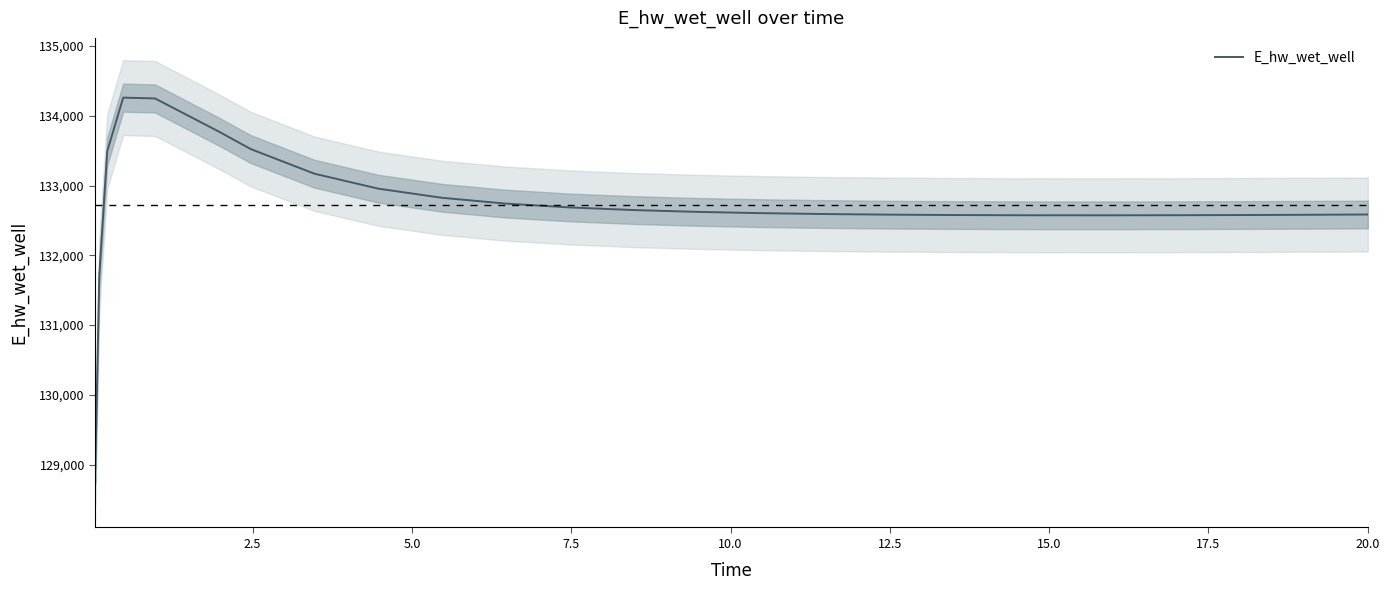

What is the highest value of the E_hw_wet_well series?

134260.7